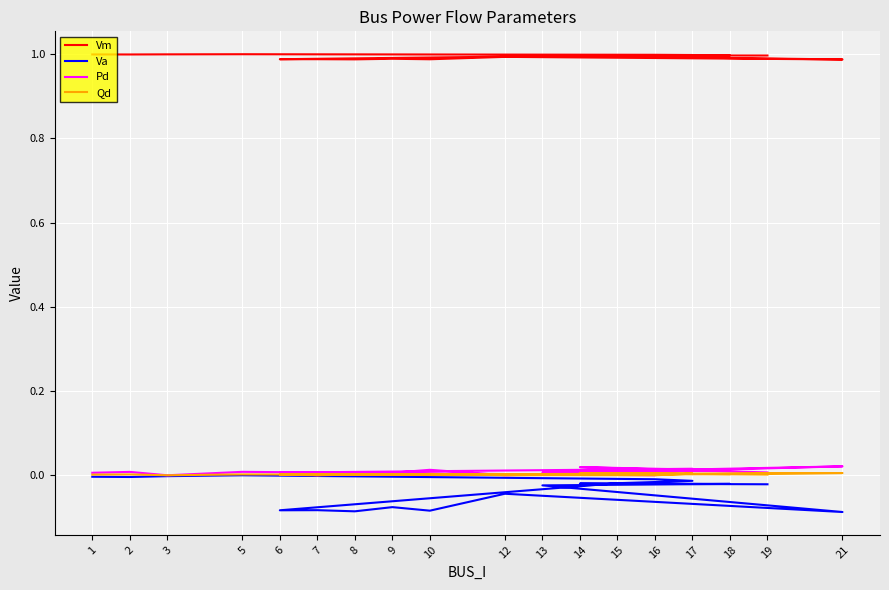

Rank the series at 18 from lowest to highest value.

Va, Qd, Pd, Vm